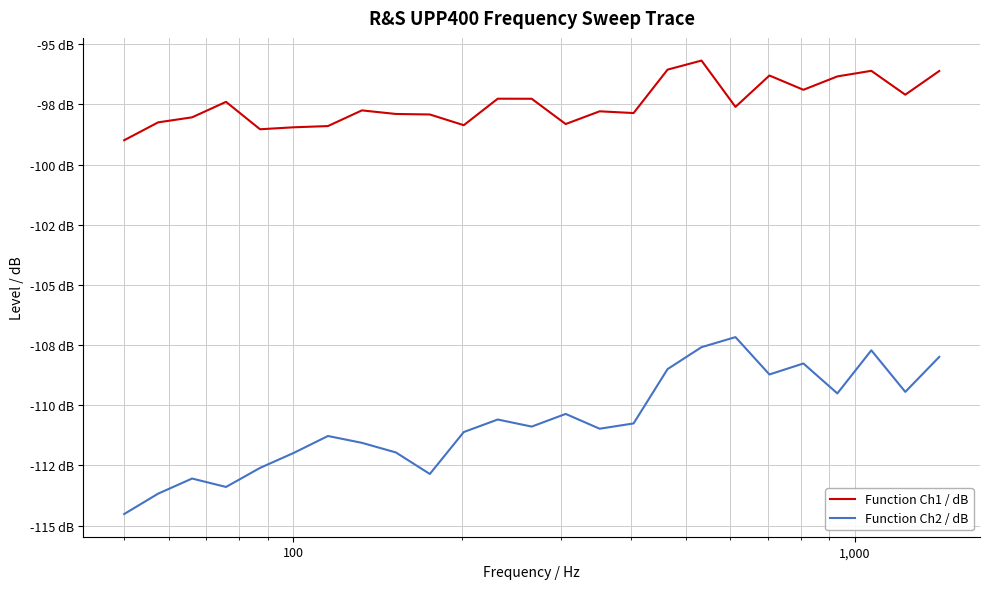

How many lines are shown in the chart?

2